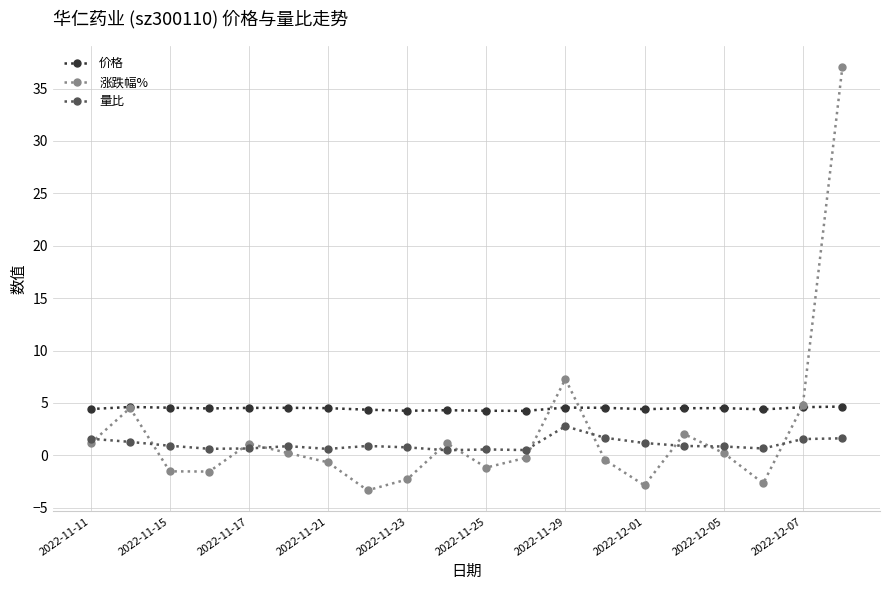

What is the minimum value shown in the chart?

-3.3